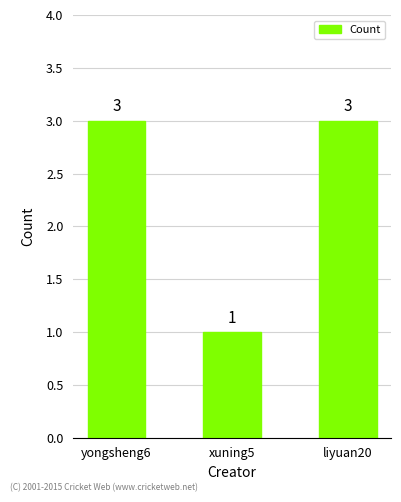

What is the value of the 3rd bar from the left?

3